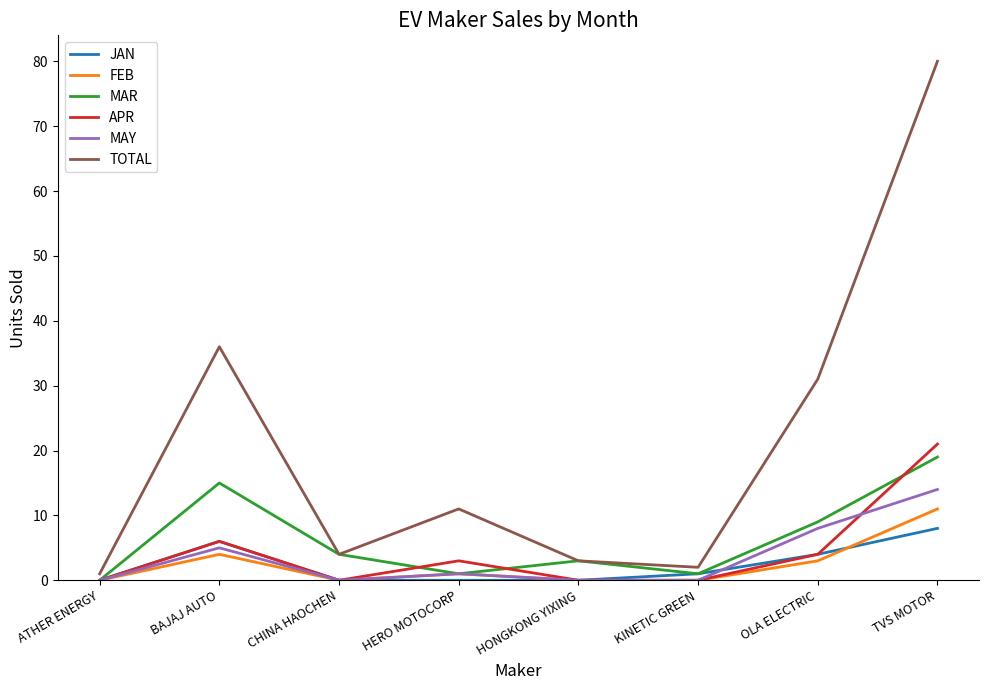

Reading left to right, extract all data points from this chart.

JAN: 0	6	0	0	0	1	4	8
FEB: 0	4	0	1	0	0	3	11
MAR: 0	15	4	1	3	1	9	19
APR: 0	6	0	3	0	0	4	21
MAY: 0	5	0	1	0	0	8	14
TOTAL: 1	36	4	11	3	2	31	80